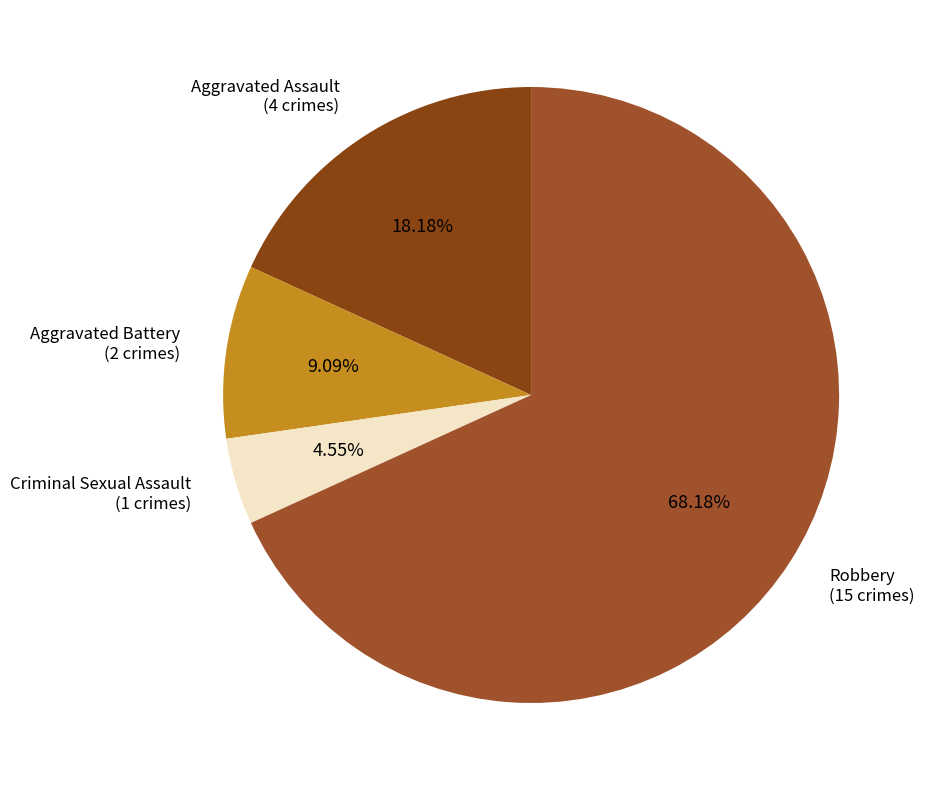

How many segments does this pie chart have?

4